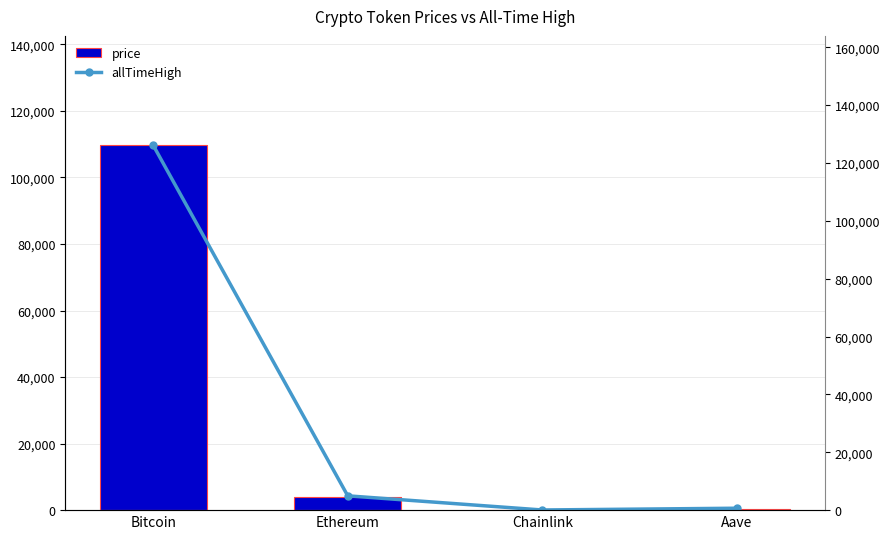

Which series has the largest total across all categories?

allTimeHigh